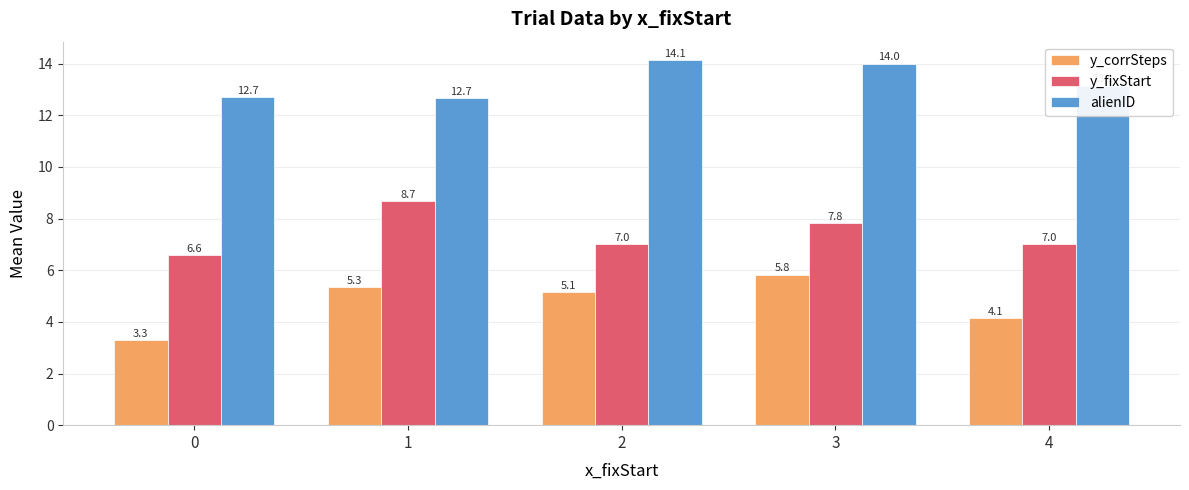

Reading left to right, extract all data points from this chart.

y_corrSteps: 3.3	5.3	5.1	5.8	4.1
y_fixStart: 6.6	8.7	7.0	7.8	7.0
alienID: 12.7	12.7	14.1	14.0	13.1